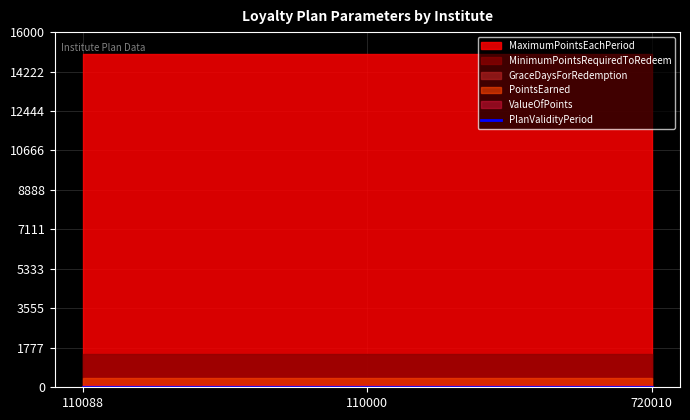

Reading right to left, transcribe all the data shown in this chart.

MaximumPointsEachPeriod: 720010=15000	110000=15000	110088=15000
PlanValidityPeriod: 720010=25	110000=25	110088=25
MinimumPointsRequiredToRedeem: 720010=1500	110000=1500	110088=1500
GraceDaysForRedemption: 720010=20	110000=20	110088=20
PointsEarned: 720010=400	110000=400	110088=400
ValueOfPoints: 720010=100	110000=100	110088=100